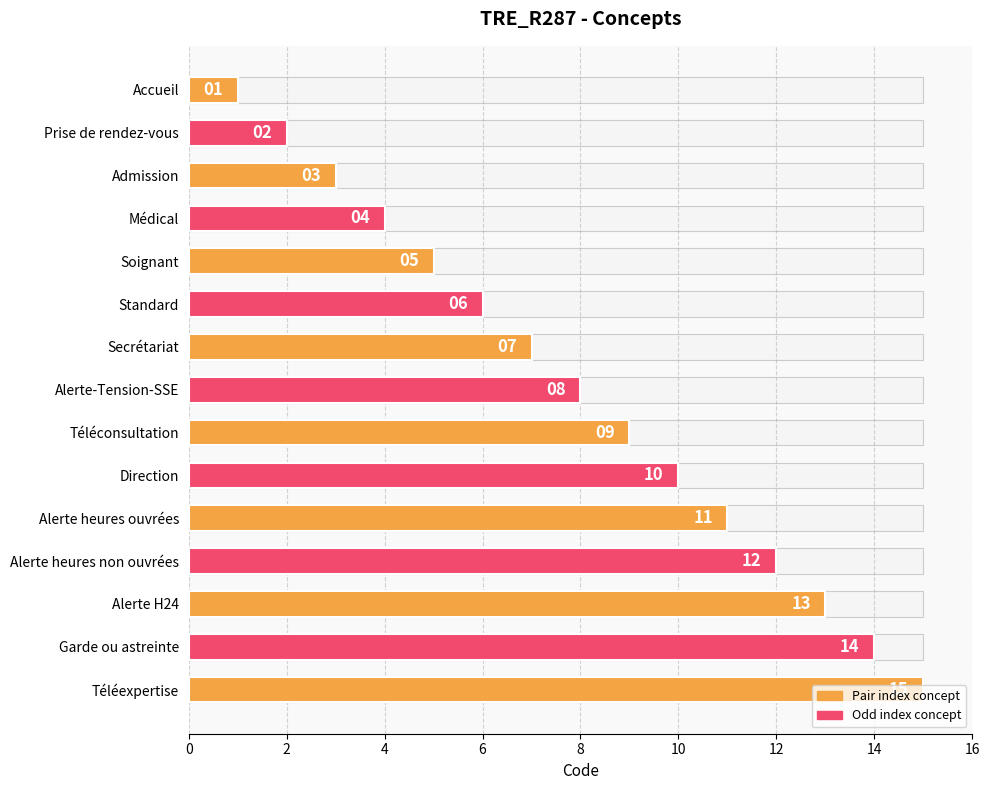

What is the value of the 10th bar from the left?

10